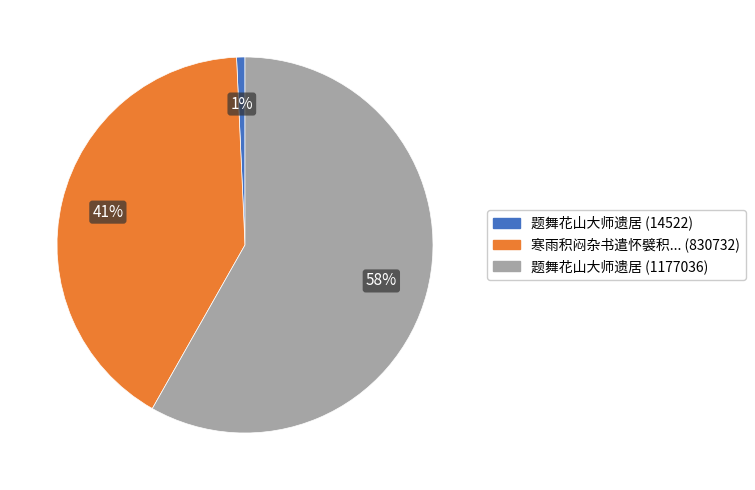

Is there a majority slice in this chart?

Yes